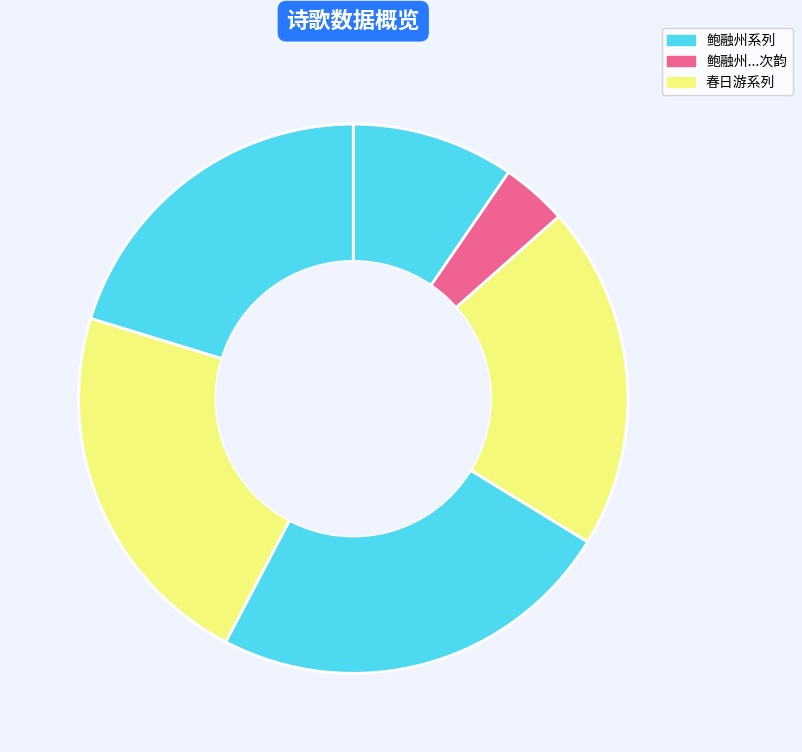

Which slice is the smallest?

鲍融州病足叩谒适遇孝若示融州菊诗和篇次韵